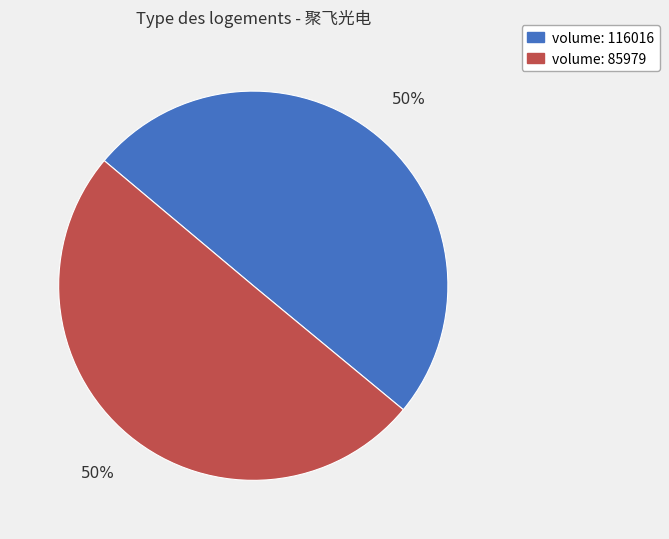

What percentage is the volume: 85979 slice, to the nearest percent?

50%